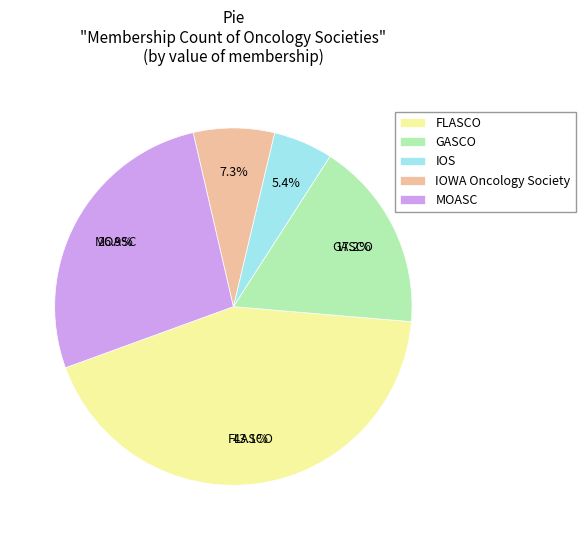

The FLASCO slice represents 30% of the pie. True or false?

False